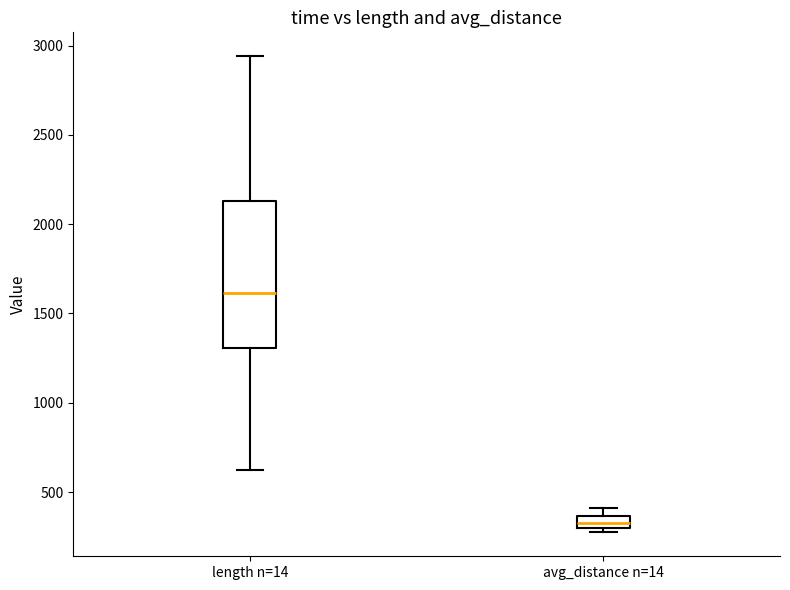

Where is the upper edge of the box for avg_distance n=14 on the y-axis? The values are not printed on the chart, so give them approximately, as read against the axis.

350